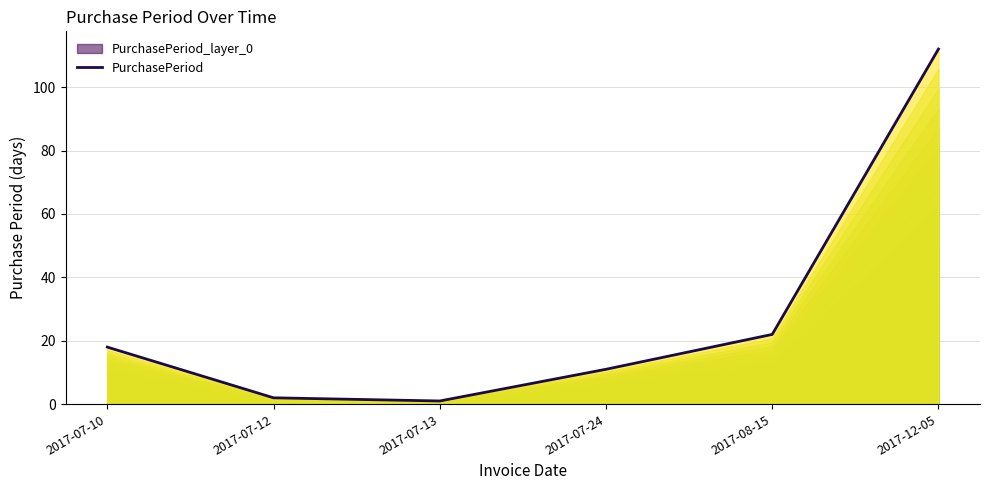

The chart shows a value of 1 at 2017-07-13. True or false?

False